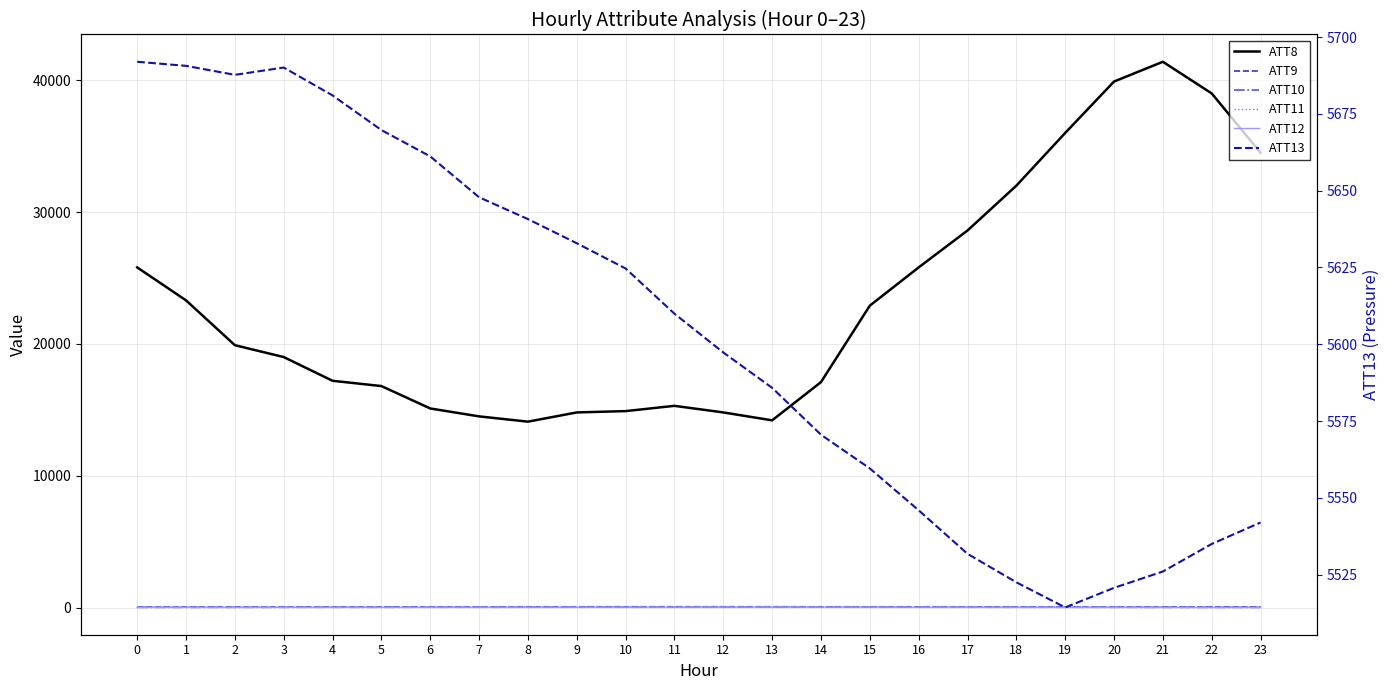

At how many categories does at least one series exceed 7177?

24